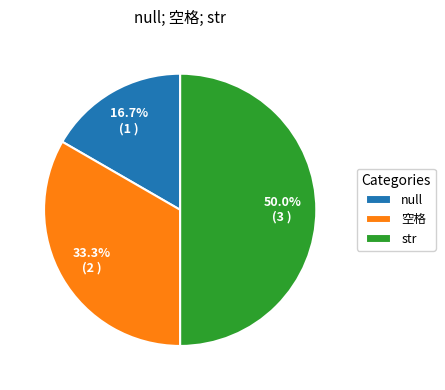

How many segments does this pie chart have?

3